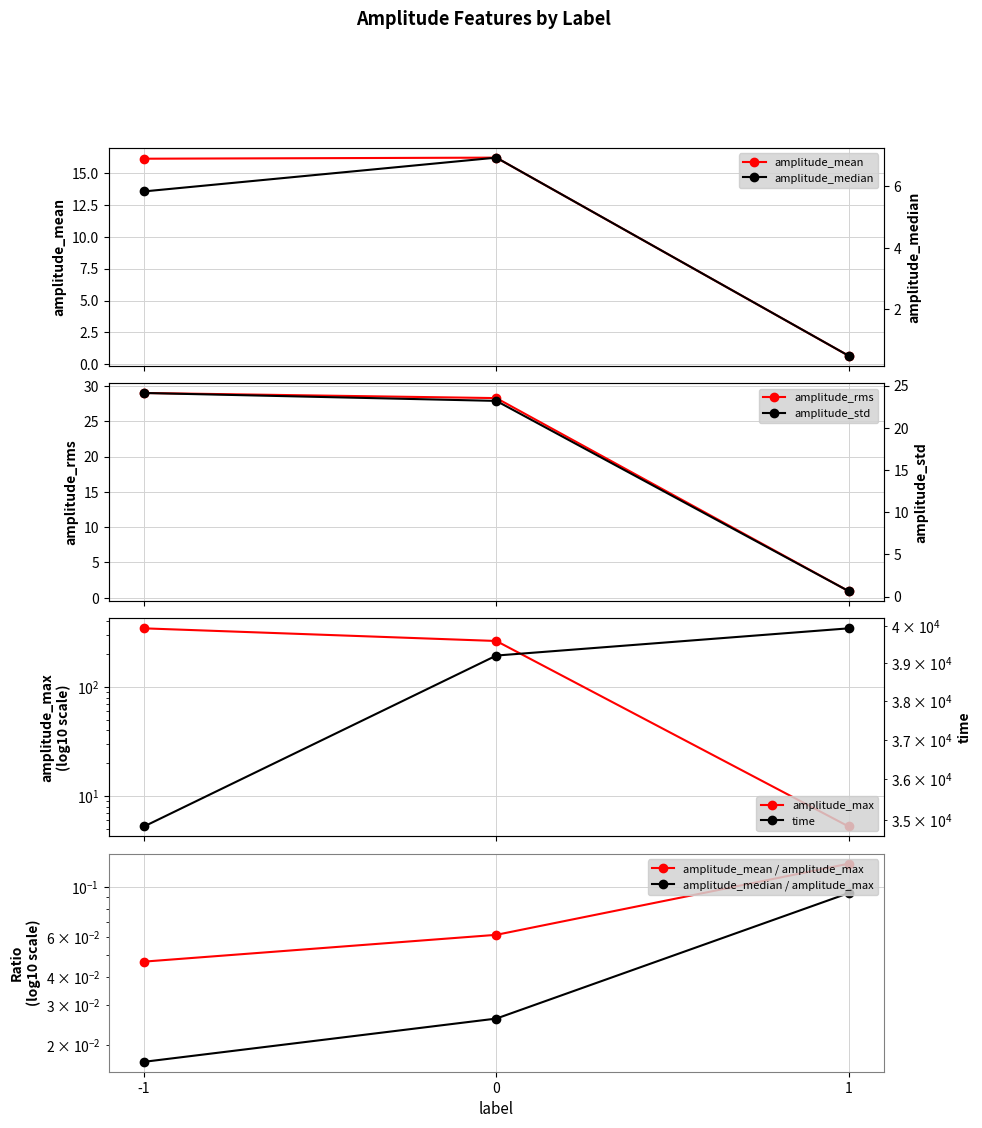

Reading left to right, what are all the values shown in this chart?

amplitude_mean: -1=16.1	0=16.2	1=0.7
amplitude_median: -1=5.8	0=6.9	1=0.5
amplitude_rms: -1=29.0	0=28.3	1=0.9
amplitude_std: -1=24.1	0=23.2	1=0.7
amplitude_max: -1=346.1	0=265.0	1=5.3
time: -1=34854.5	0=39204.5	1=39945.5